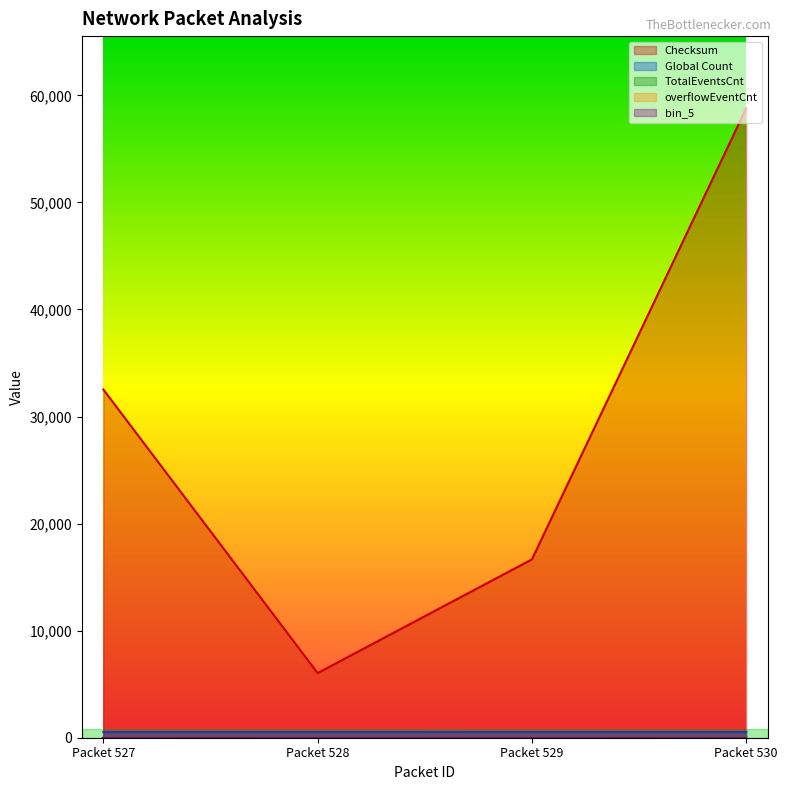

Does the chart display data point markers on the line(s)?

No